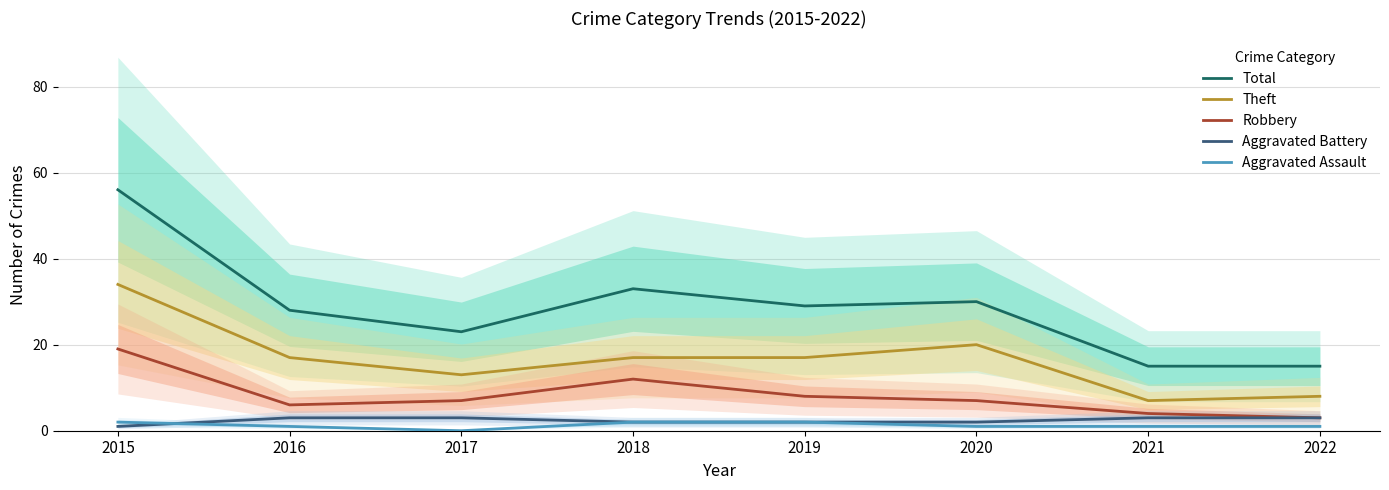

How many lines are shown in the chart?

5